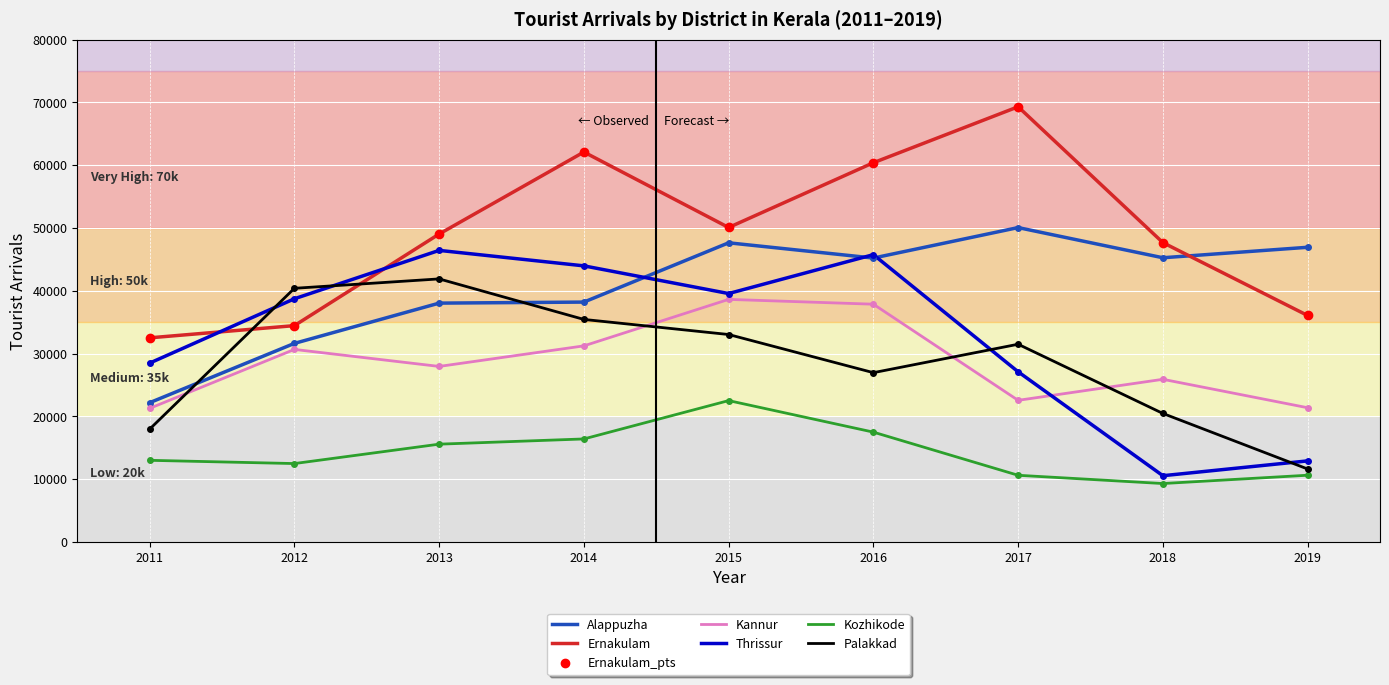

Which series has the largest range (max minus min)?

Ernakulam